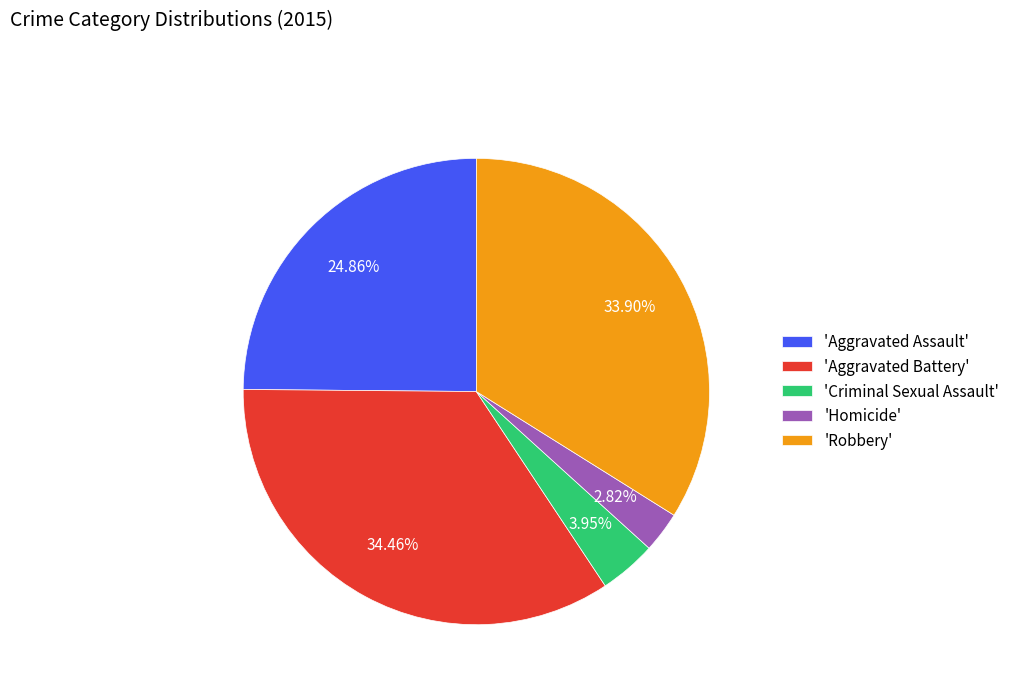

Is 'Aggravated Assault' the majority of the pie?

No